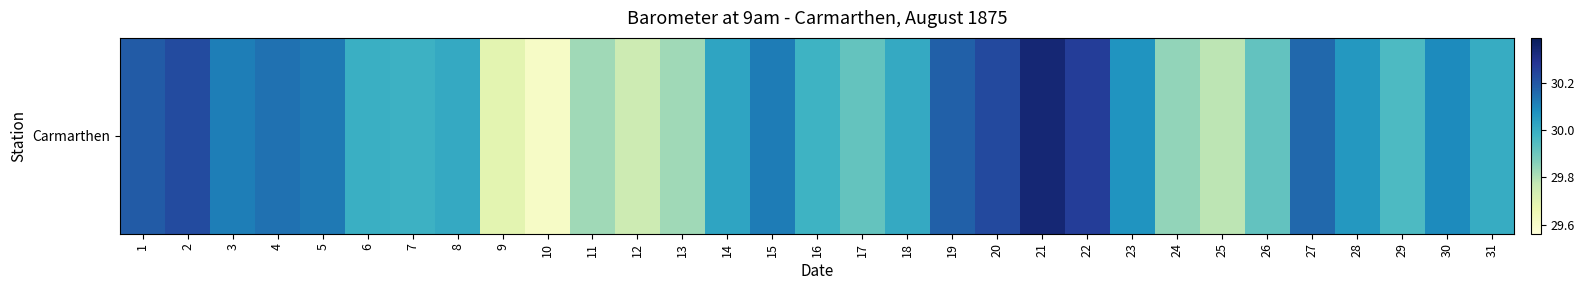

What is the change in value from 3 to 28?

-0.1